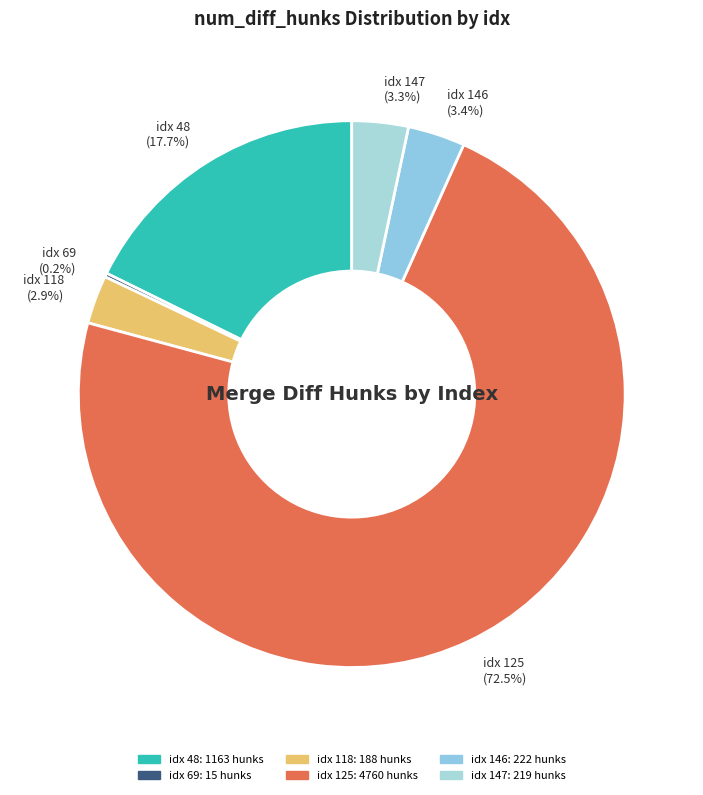

How much of the chart is everything except idx 118 (2.9%)?

97.1%